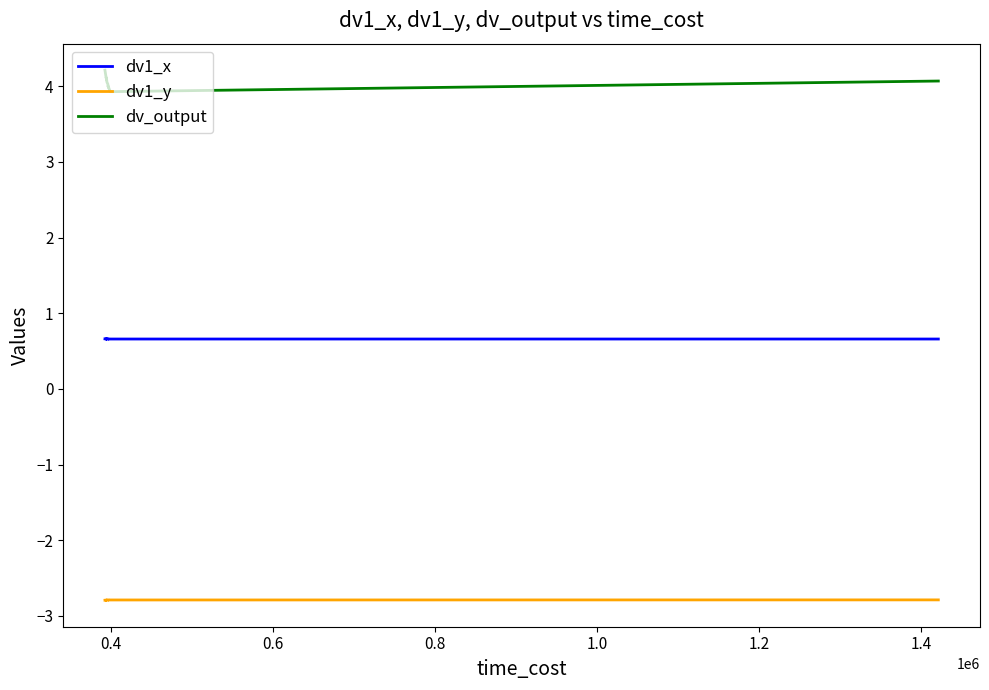

How many lines are shown in the chart?

3